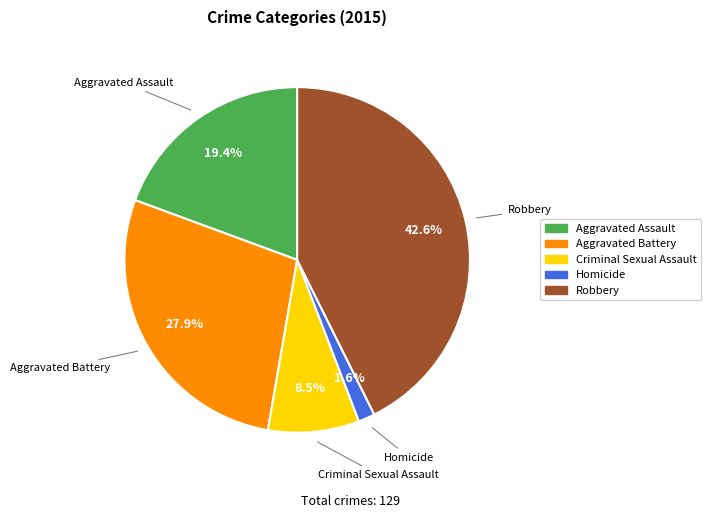

Is there a majority slice in this chart?

No